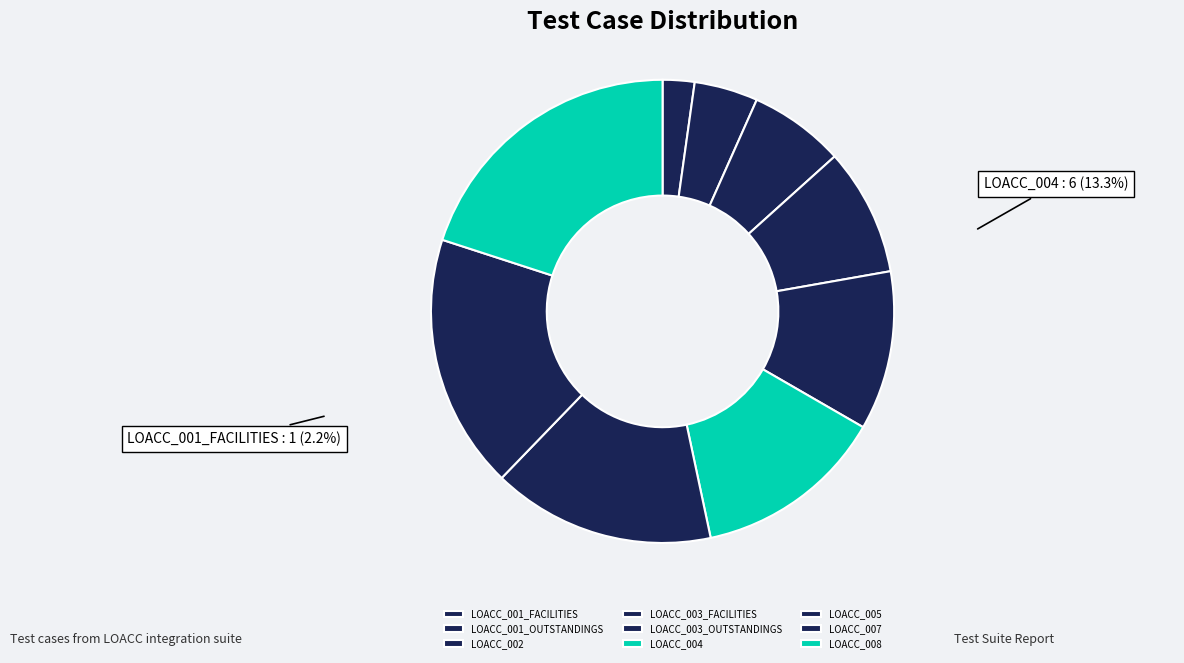

Does LOACC_005 account for over 50% of the chart?

No